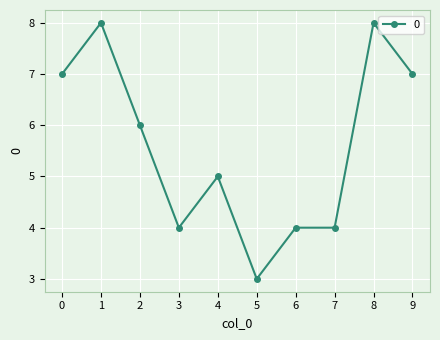

What is the change in value from 5 to 9?

+4